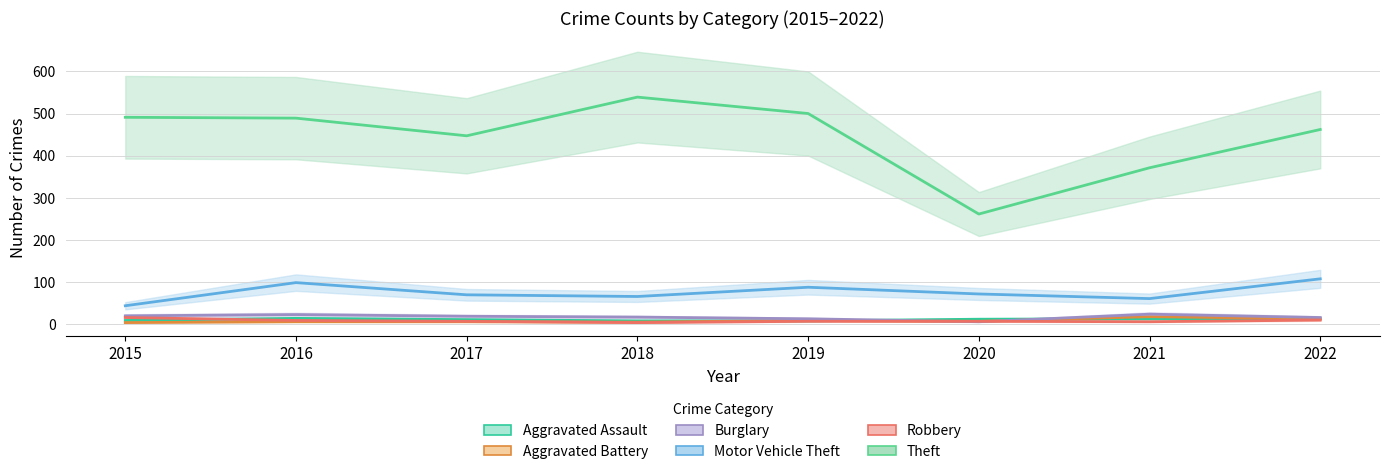

In Theft, how many points are higher than both neighbors (excluding endpoints)?

1